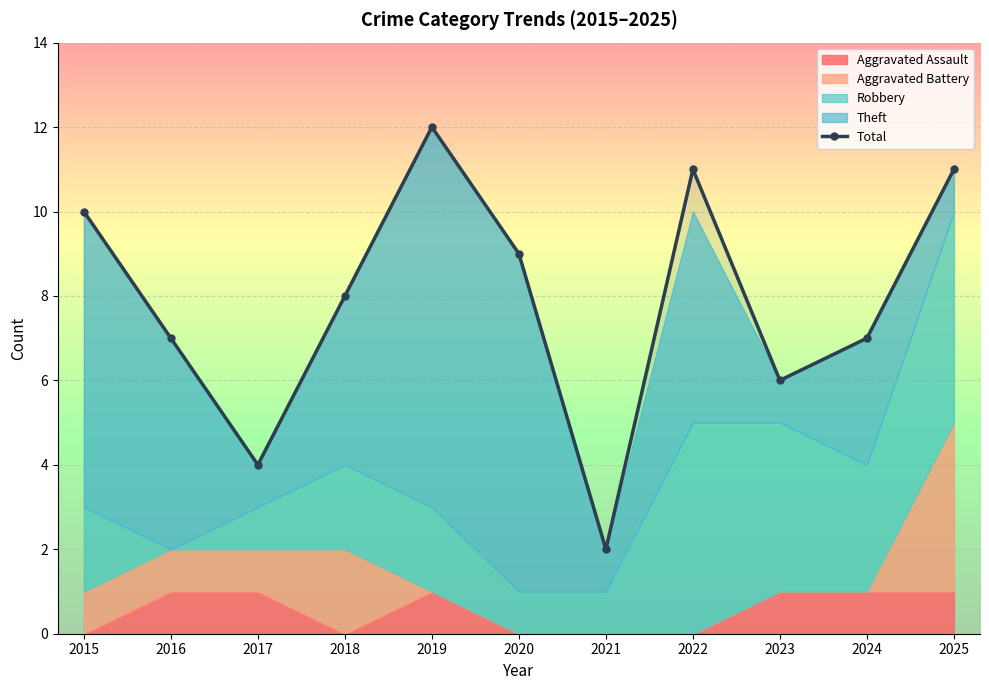

What is the ratio of the value at 2025 to the value at 2024?

1.6